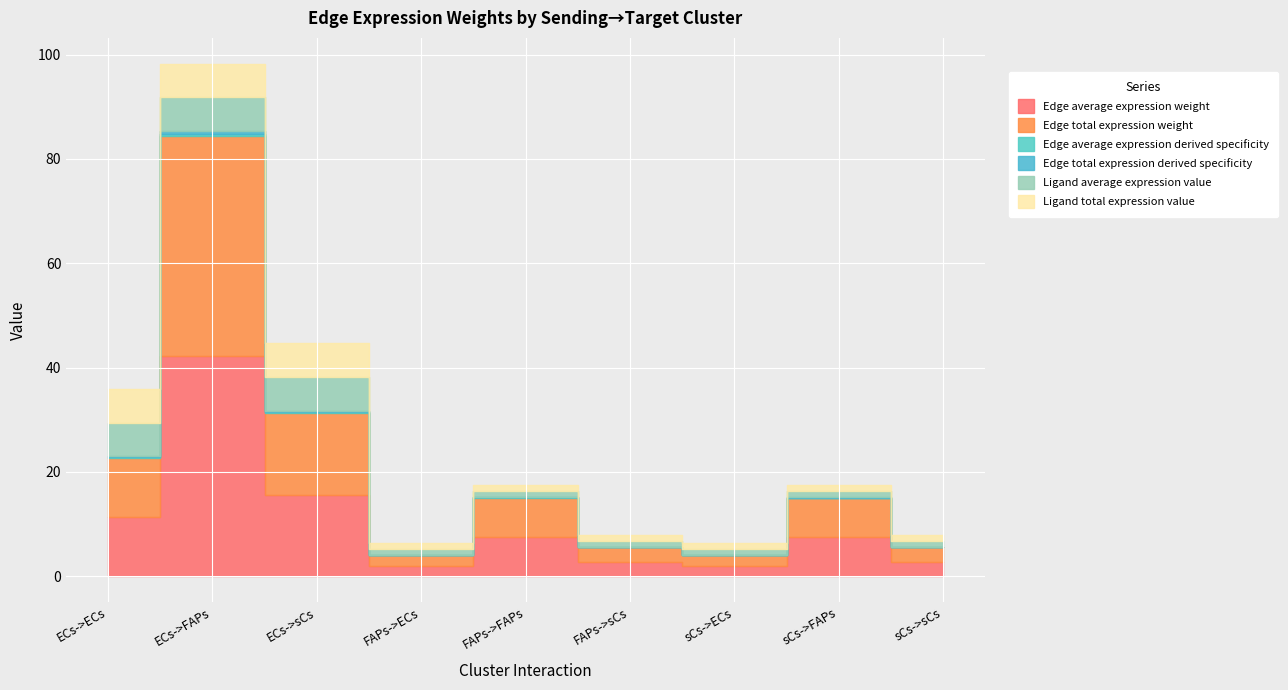

Reading left to right, transcribe all the data shown in this chart.

Edge average expression weight: ECs->ECs=11.4	ECs->FAPs=42.2	ECs->sCs=15.7	FAPs->ECs=2.0	FAPs->FAPs=7.5	FAPs->sCs=2.8	sCs->ECs=2.0	sCs->FAPs=7.5	sCs->sCs=2.8
Edge total expression weight: ECs->ECs=11.4	ECs->FAPs=42.2	ECs->sCs=15.7	FAPs->ECs=2.0	FAPs->FAPs=7.5	FAPs->sCs=2.8	sCs->ECs=2.0	sCs->FAPs=7.5	sCs->sCs=2.8
Edge average expression derived specificity: ECs->ECs=0.1	ECs->FAPs=0.4	ECs->sCs=0.2	FAPs->ECs=0.0	FAPs->FAPs=0.1	FAPs->sCs=0.0	sCs->ECs=0.0	sCs->FAPs=0.1	sCs->sCs=0.0
Edge total expression derived specificity: ECs->ECs=0.1	ECs->FAPs=0.4	ECs->sCs=0.2	FAPs->ECs=0.0	FAPs->FAPs=0.1	FAPs->sCs=0.0	sCs->ECs=0.0	sCs->FAPs=0.1	sCs->sCs=0.0
Ligand average expression value: ECs->ECs=6.5	ECs->FAPs=6.5	ECs->sCs=6.5	FAPs->ECs=1.2	FAPs->FAPs=1.2	FAPs->sCs=1.2	sCs->ECs=1.2	sCs->FAPs=1.2	sCs->sCs=1.2
Ligand total expression value: ECs->ECs=6.5	ECs->FAPs=6.5	ECs->sCs=6.5	FAPs->ECs=1.2	FAPs->FAPs=1.2	FAPs->sCs=1.2	sCs->ECs=1.2	sCs->FAPs=1.2	sCs->sCs=1.2